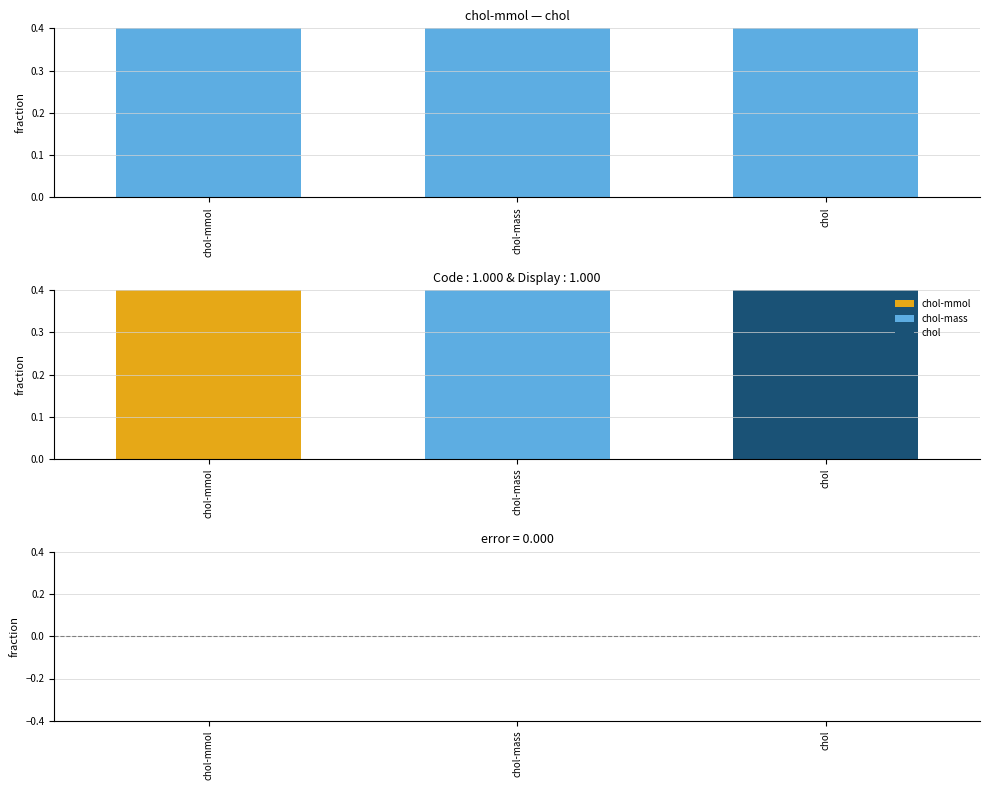

At which label is error closest to 0?

chol-mmol